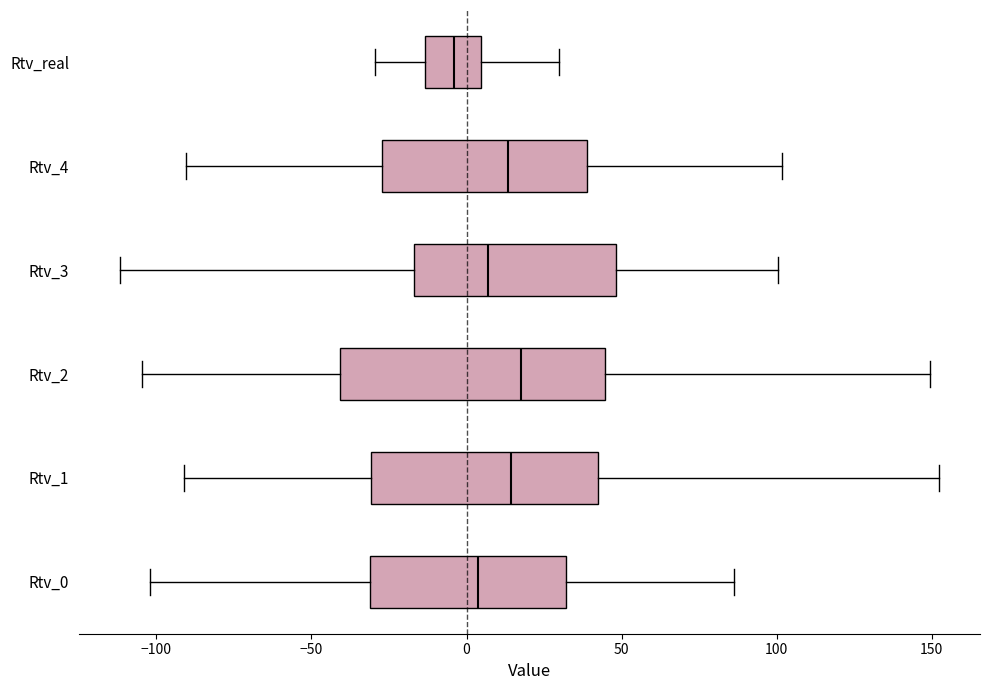

Which box's median line is the furthest to the left?

Rtv_real